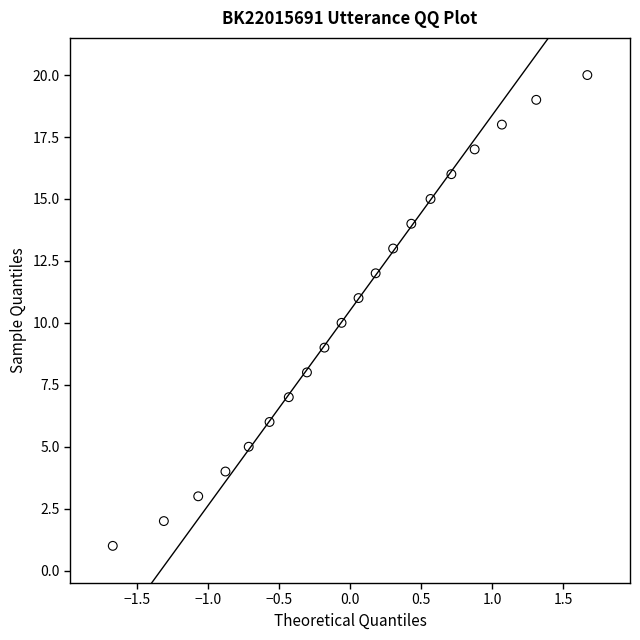

What is the range of Y values (max minus min)?

19